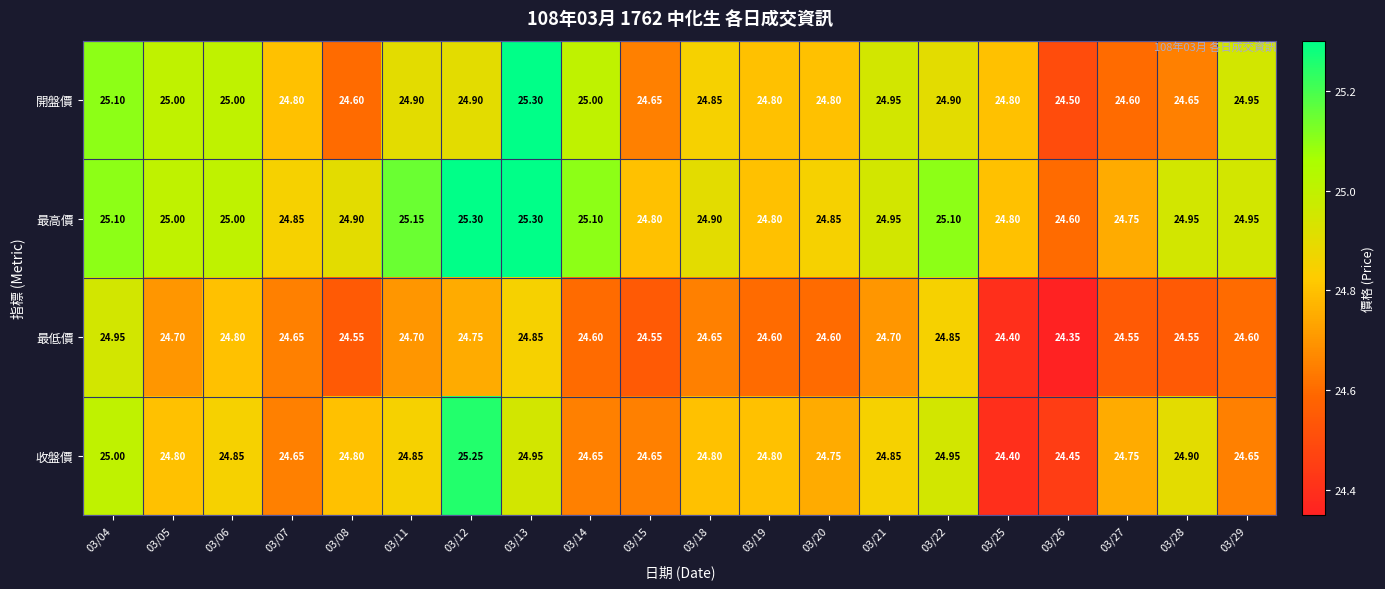

What is the smallest value displayed?

24.4